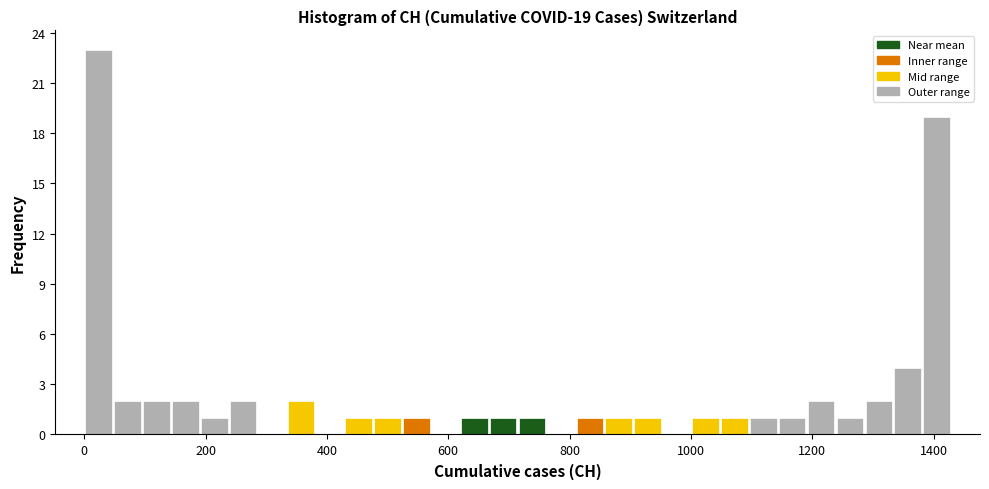

Read against the x-axis, roughly where is the centre of the tallest bar?

20